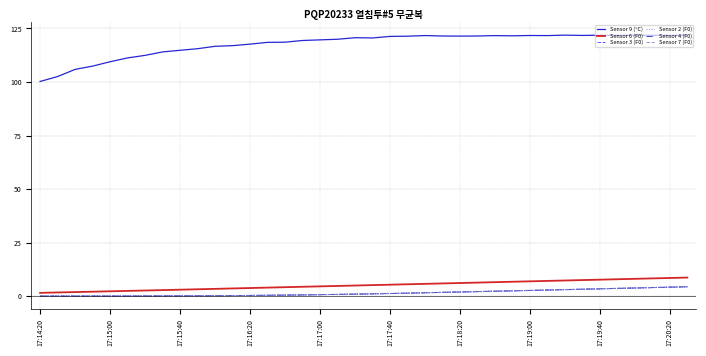

Which series has the largest total across all categories?

Sensor 9 (°C)